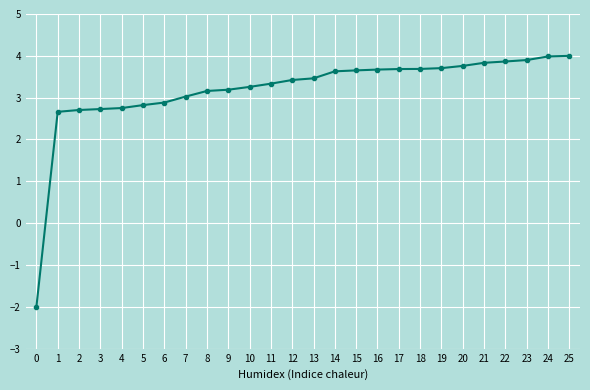

What is the value of the 21st point from the left?

3.8